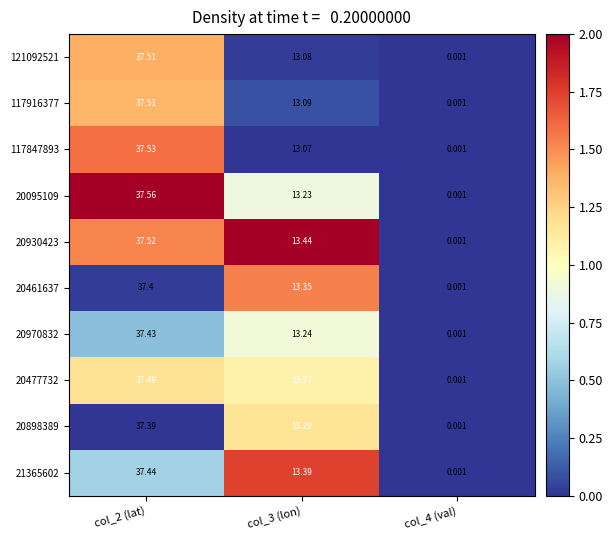

How many series are shown in this chart?

10